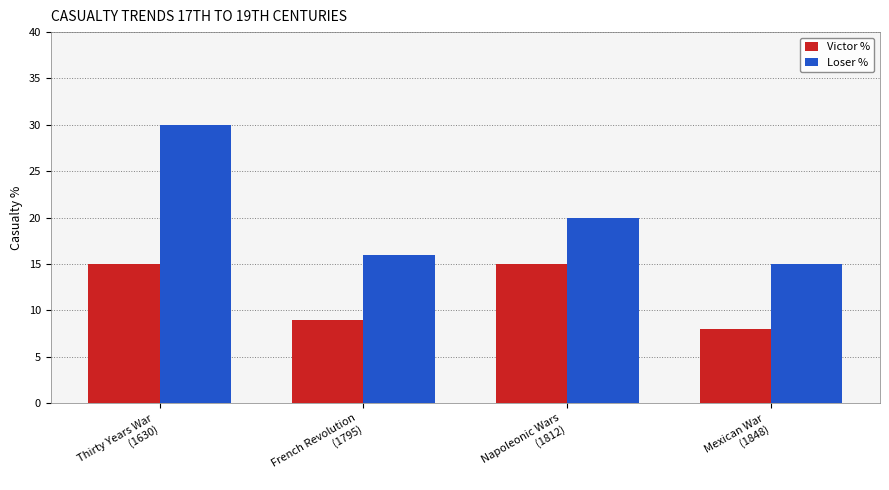

What is the average value of the Victor % series?

12